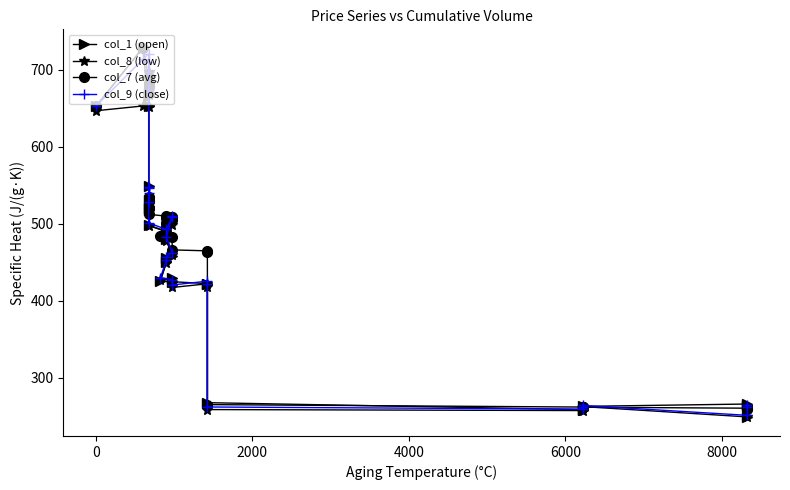

What is the value of the col_7 (avg) point at the 15th from the left?

507.0